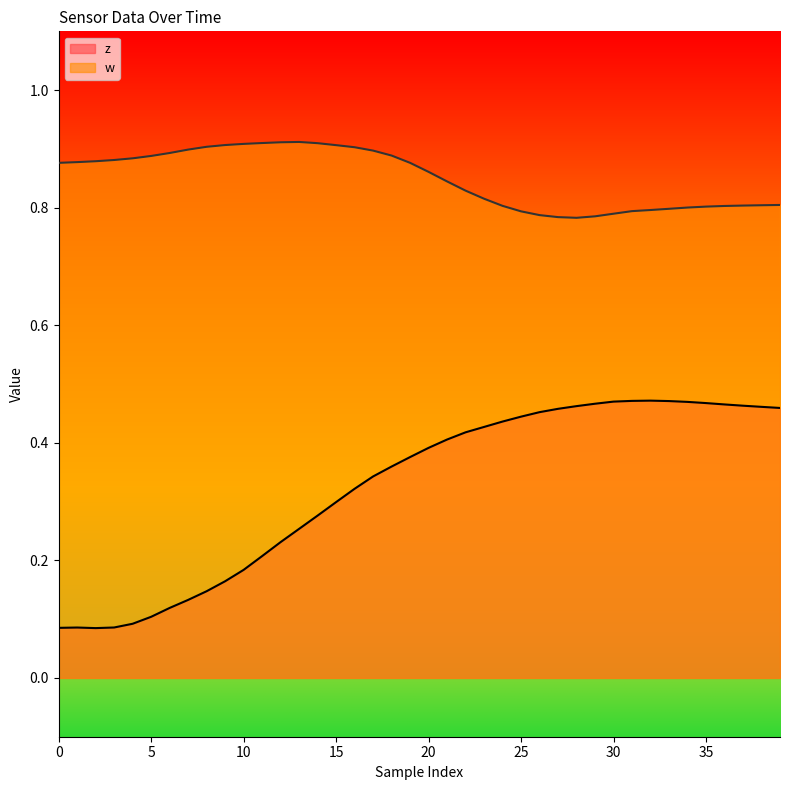

What is the difference between the highest and lowest values at 14?

0.6